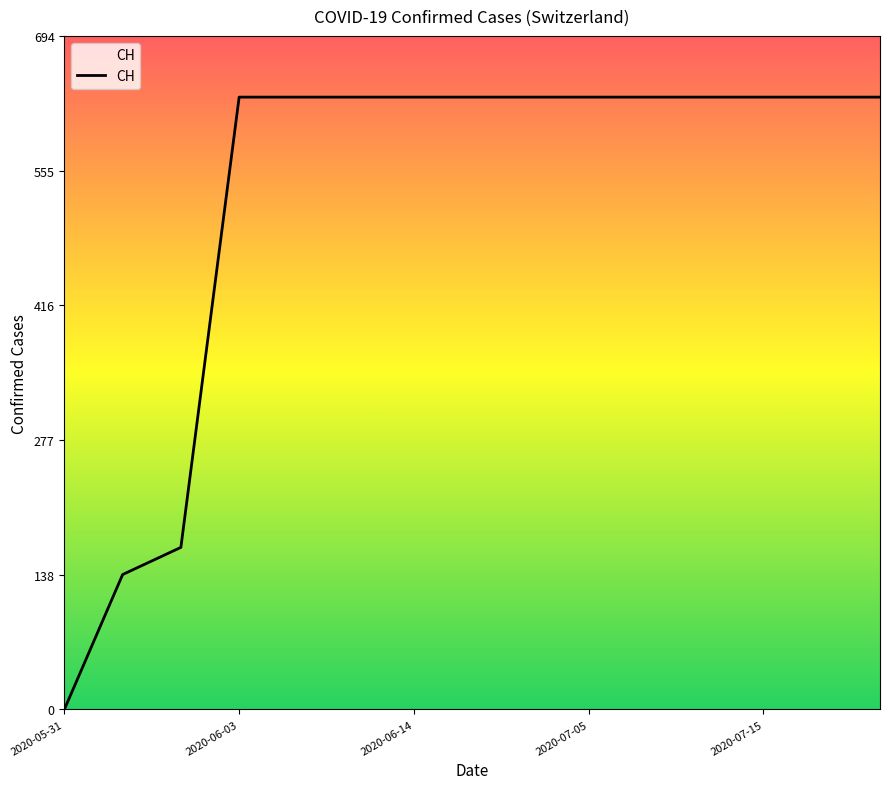

What is the difference between the maximum and minimum values?

631